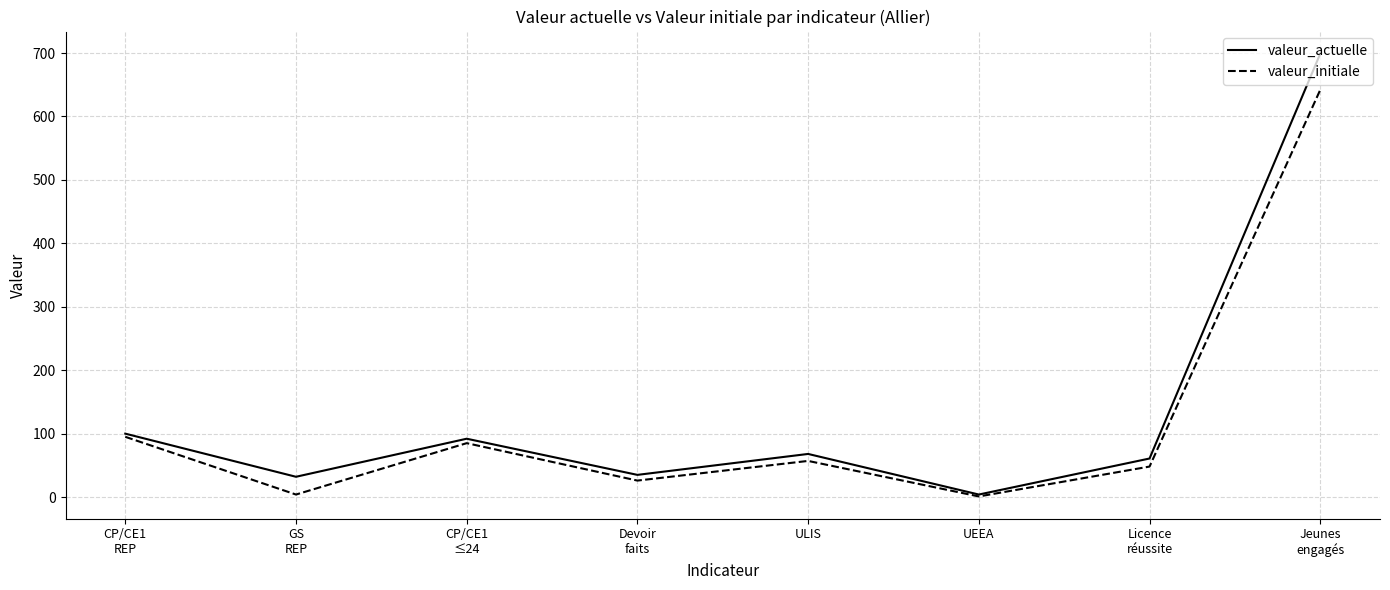

Which series changed the most between ULIS and UEEA?

valeur_actuelle